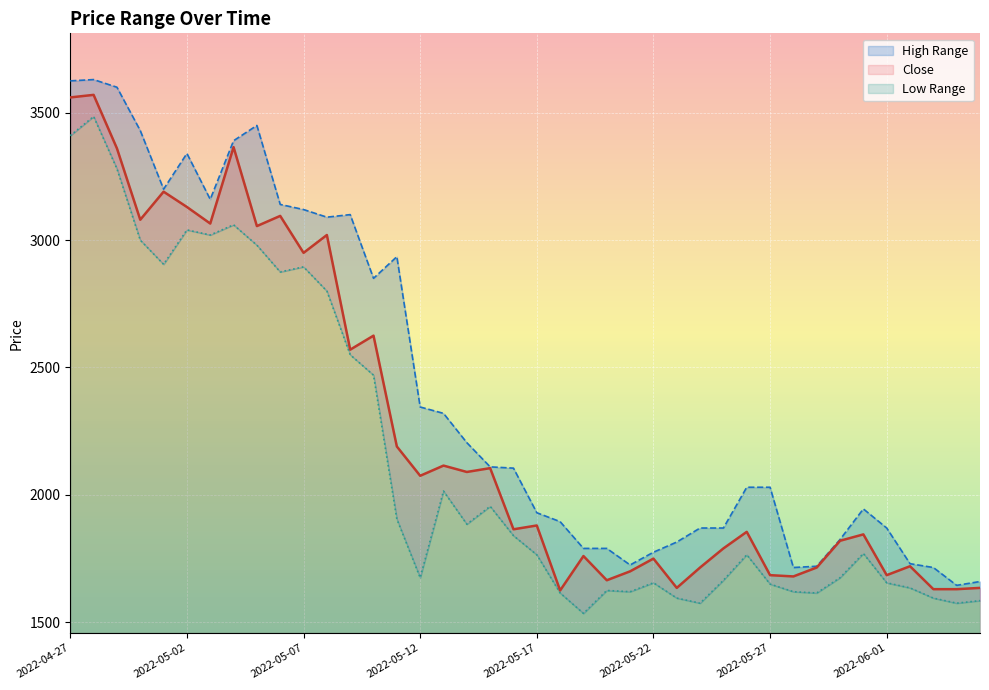

The value of low at 2022-05-21 is 604. True or false?

False